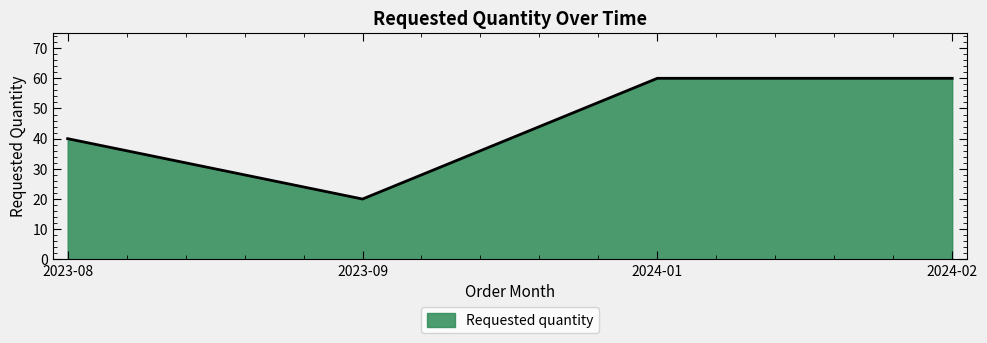

What position from the left is 2024-01?

3